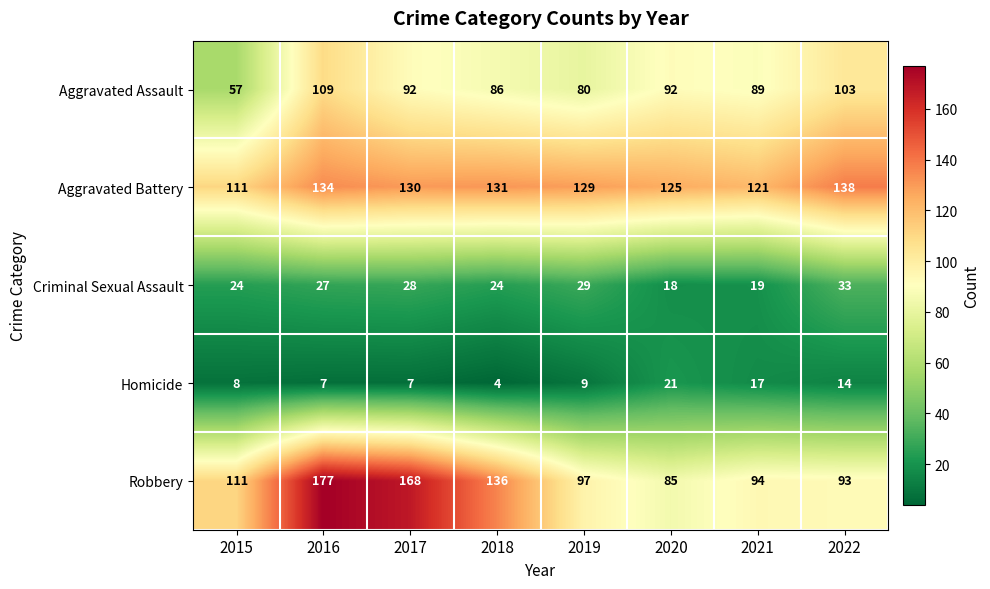

At which label does Homicide reach its minimum?

2018